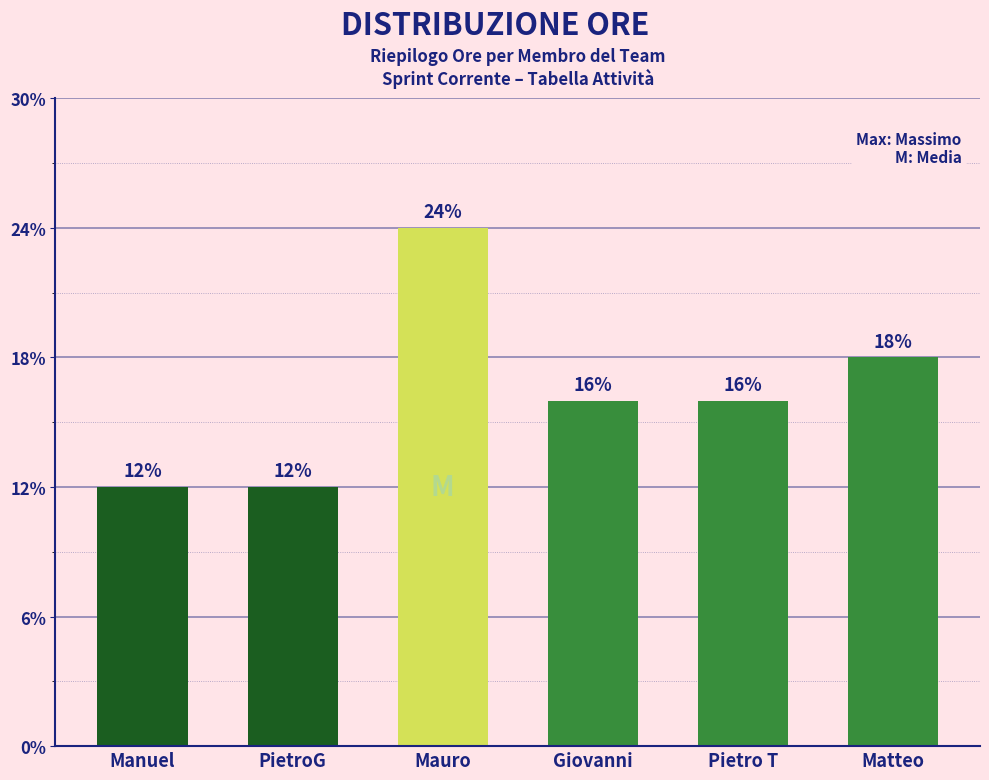

Are the bars horizontal?

No